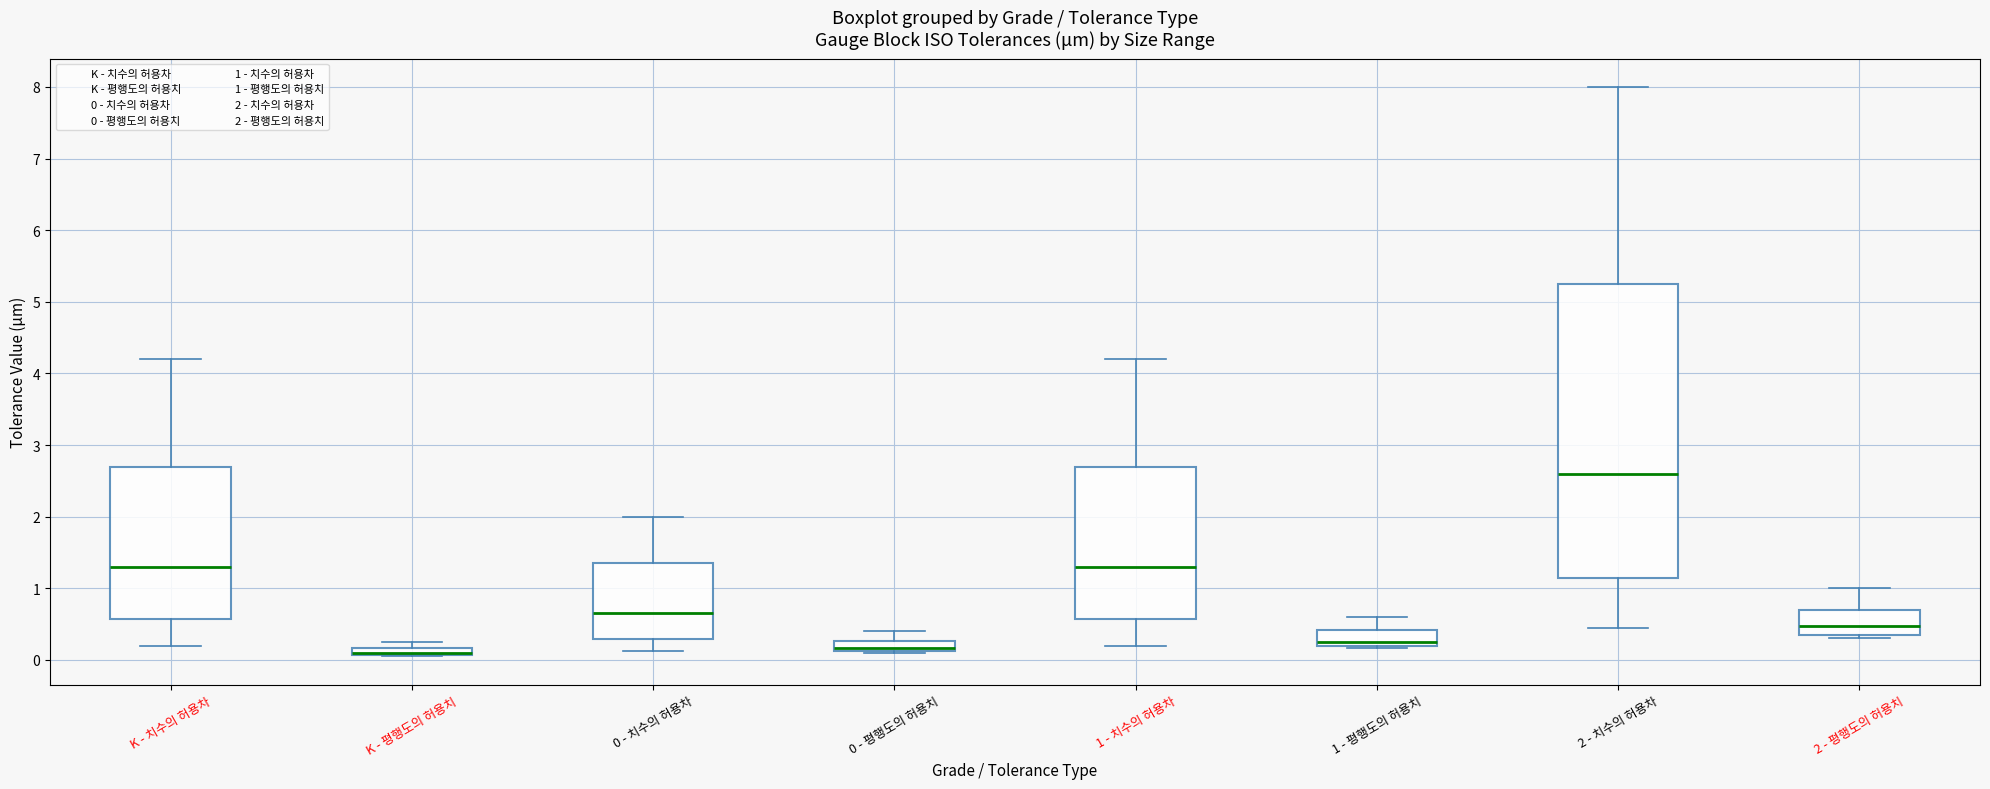

Comparing the boxes themselves (not the whiskers), which one is the tallest?

2 - 치수의 허용차